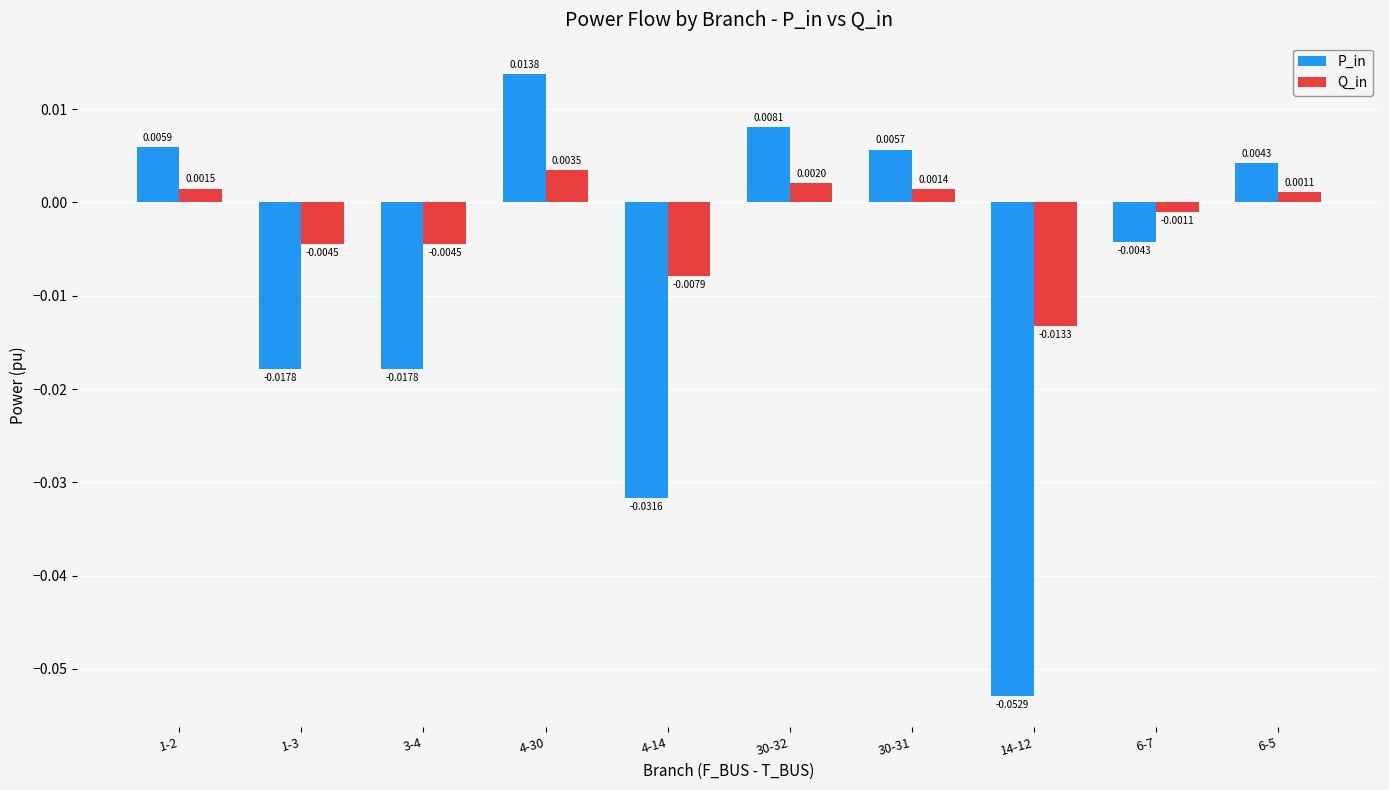

List the series in order of their peak value, lowest first.

Q_in, P_in